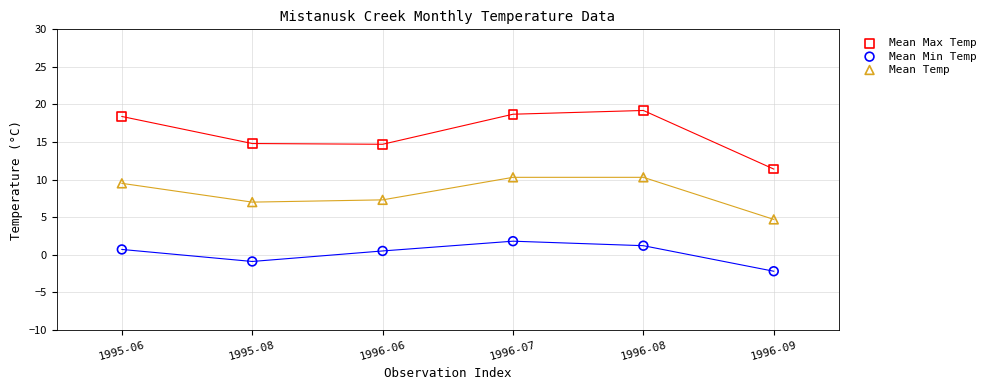

What is the X range (max minus min) for the scatter plot?

5.0